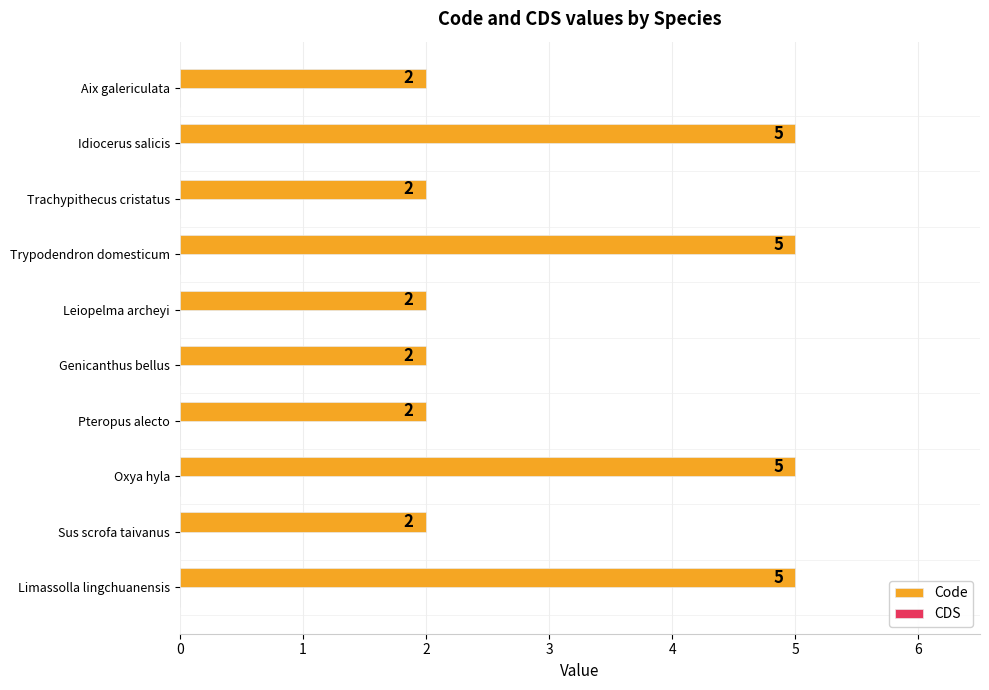

The value at Sus scrofa taivanus is 2. True or false?

True